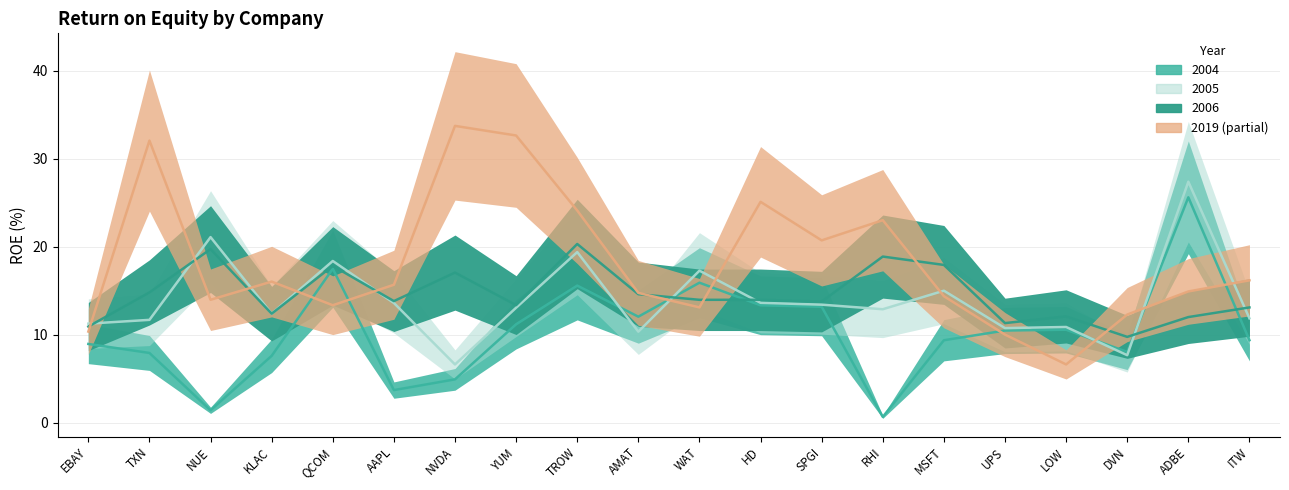

Between SPGI and LOW, which series saw the biggest shift?

2019